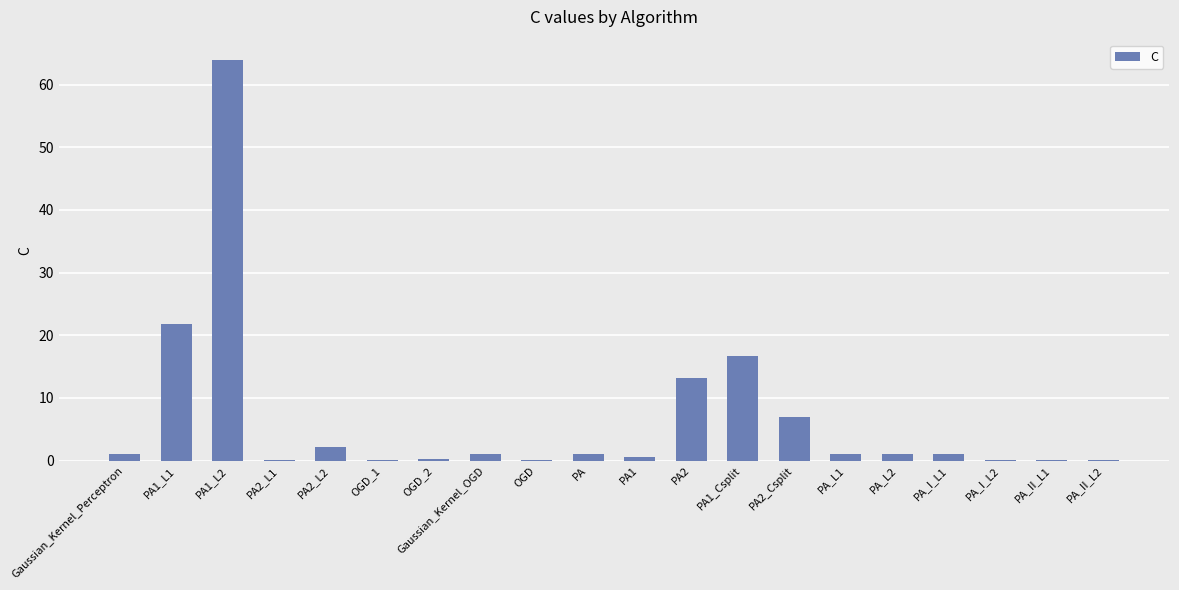

Are the bars horizontal?

No